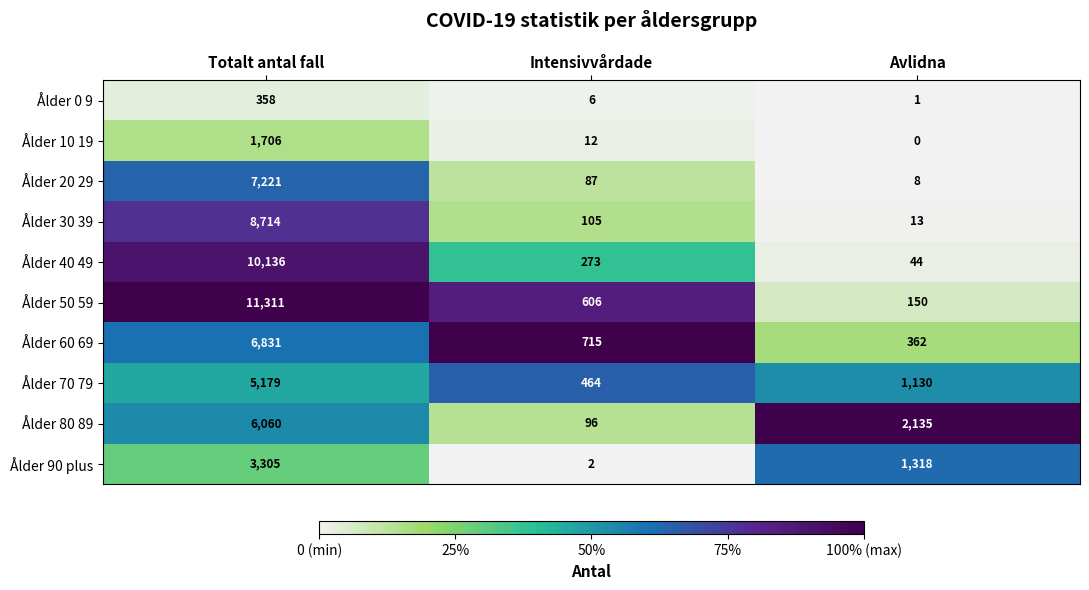

What is the spread (max minus min) of values at Avlidna?

2135